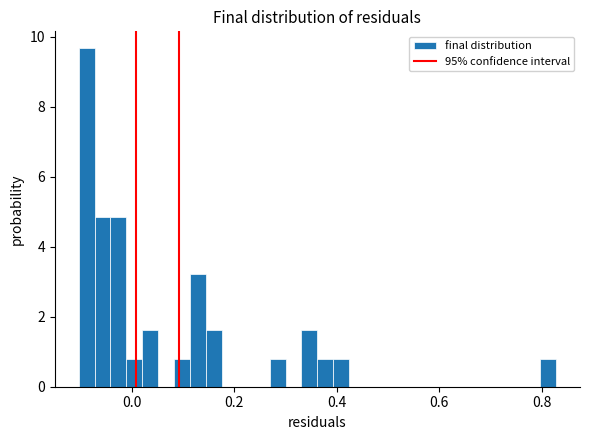

Around what value on the x-axis is the tallest bar? Give the approximate position of its centre, as read against the axis.

-0.08